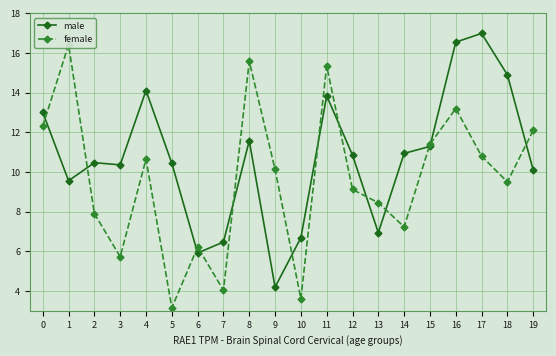

Between 12 and 11, which is larger?

11